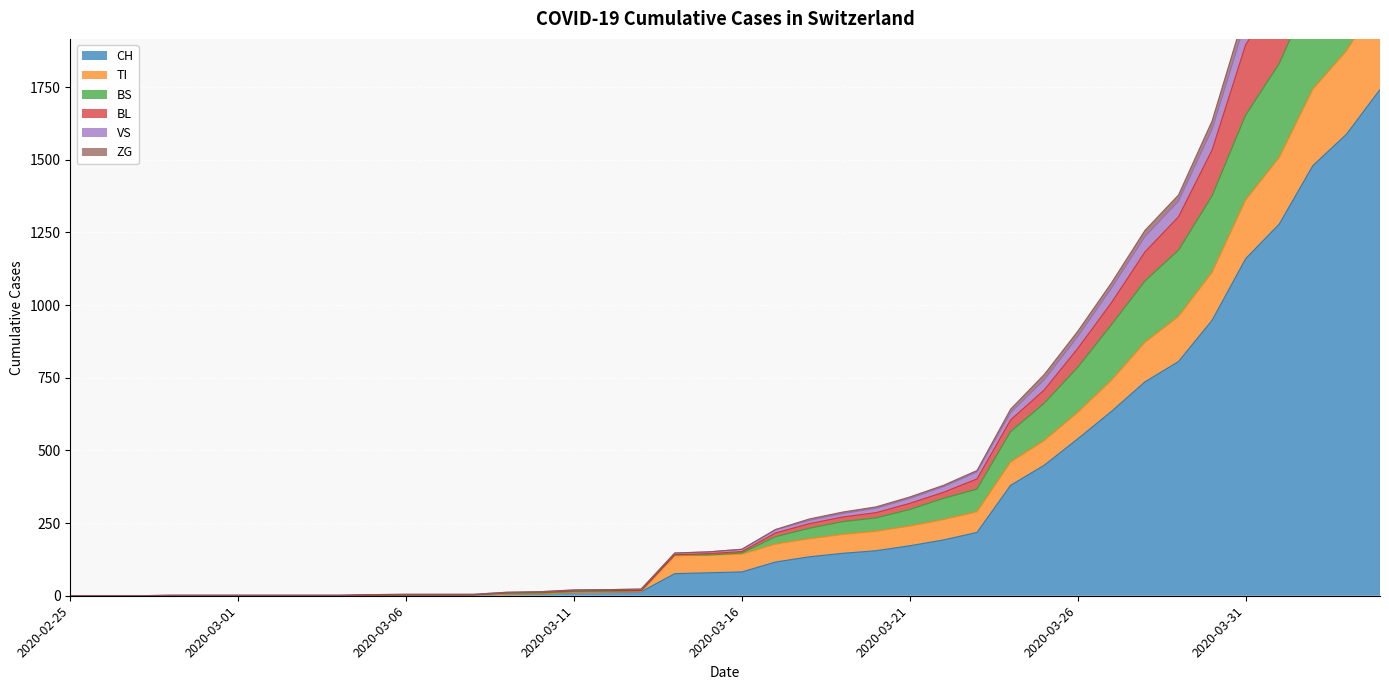

How many distinct data groups are displayed?

6